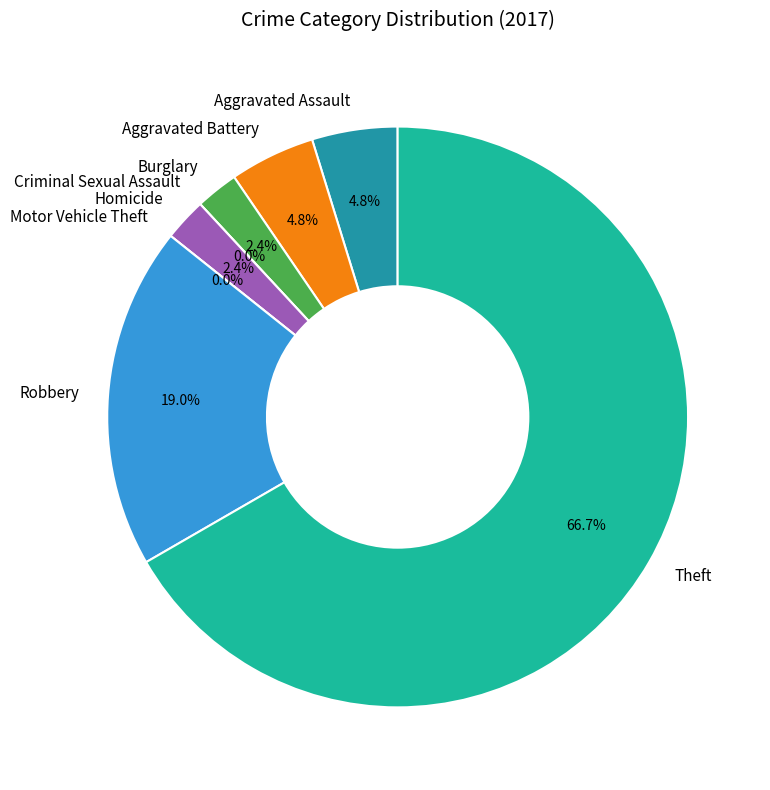

True or false: Motor Vehicle Theft accounts for 15% of the total.

False